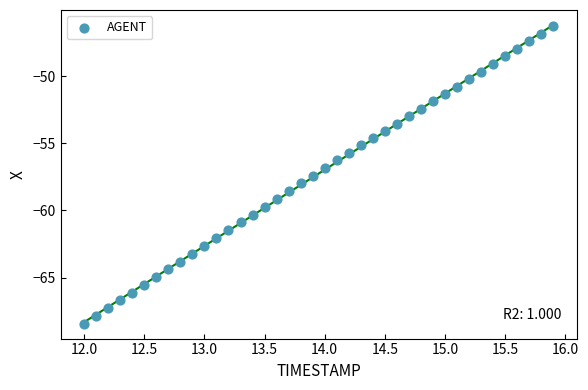

What is the range of Y values (max minus min)?

22.1